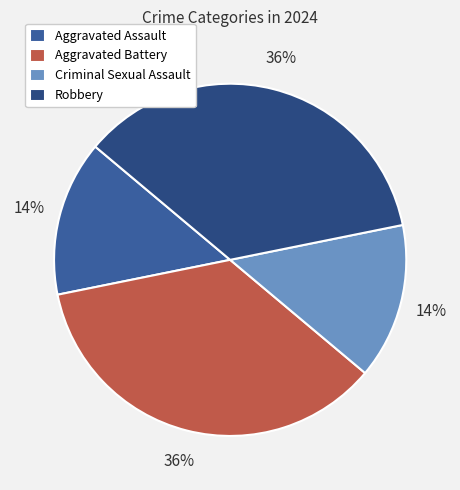

To the nearest percent, what is the combined percentage of Aggravated Assault and Criminal Sexual Assault?

29%